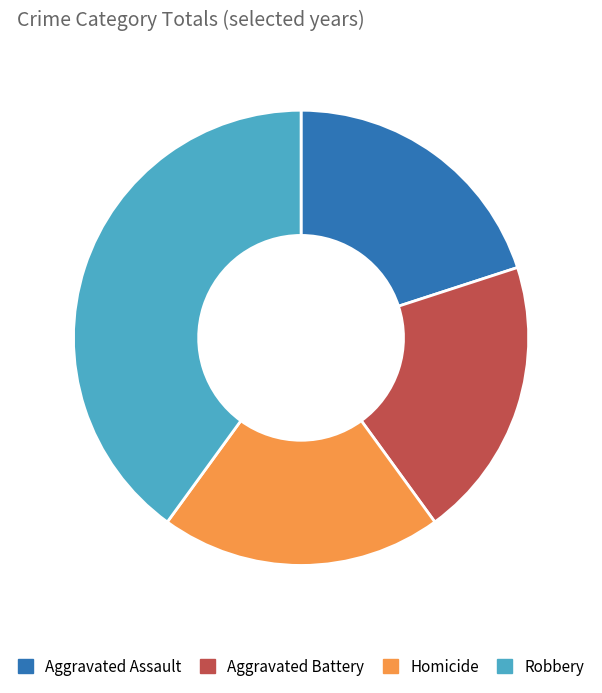

Do Aggravated Assault and Robbery together represent more than half of the pie?

Yes